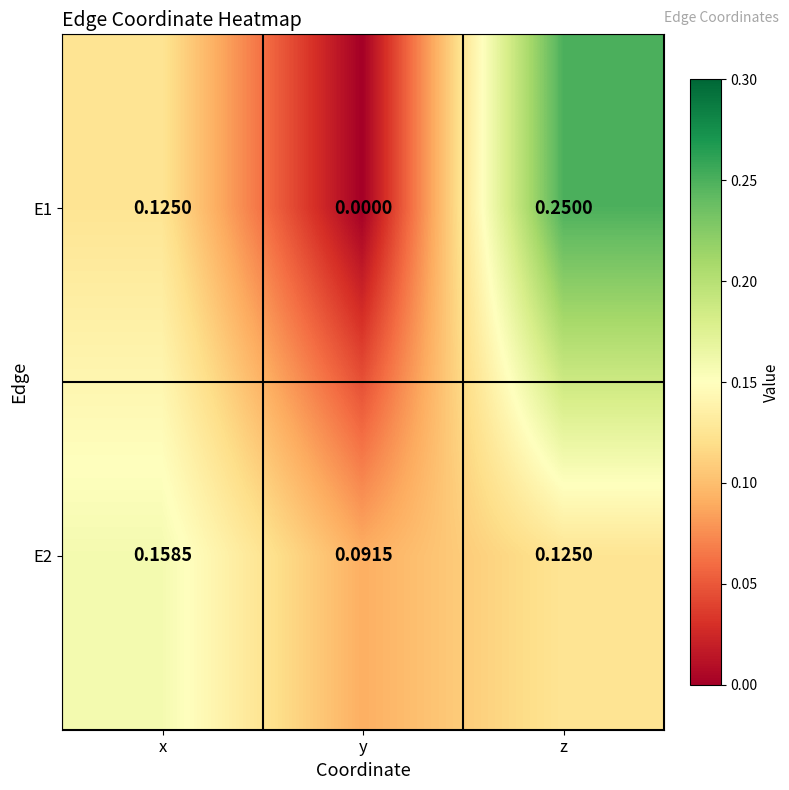

Which label corresponds to the smallest value in the chart?

y